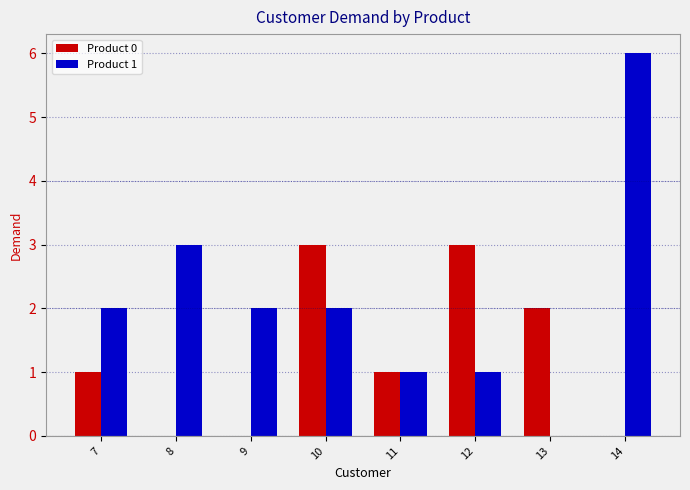

What is the sum of all Product 0 values?

10